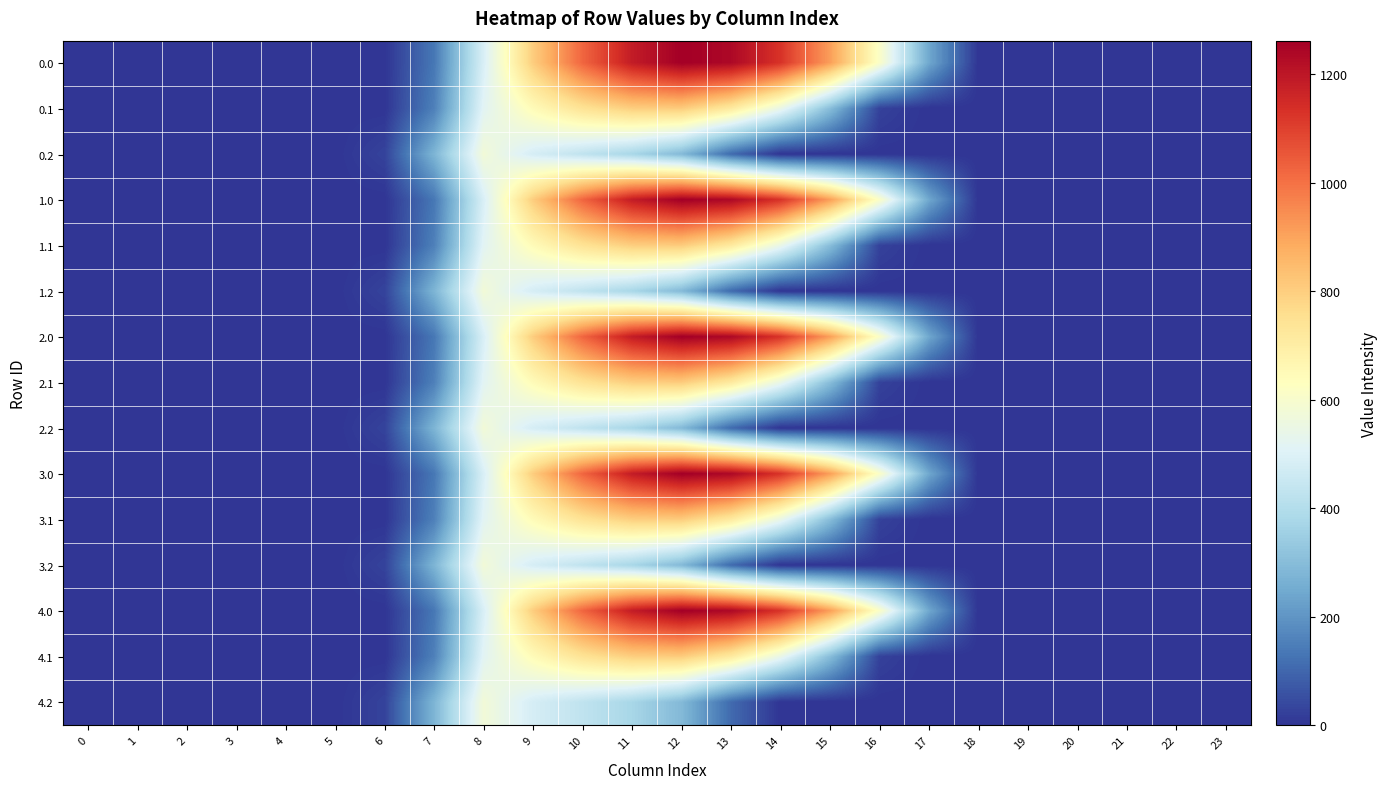

What is the difference between the highest and lowest values at 6?

29.3